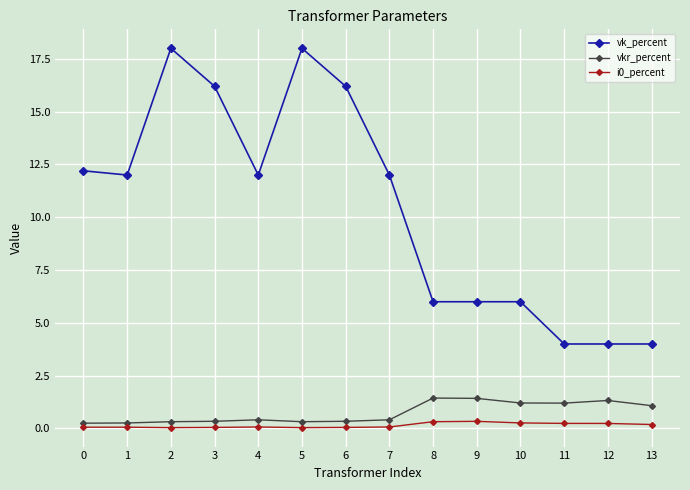

What is the minimum value for vk_percent?

4.0